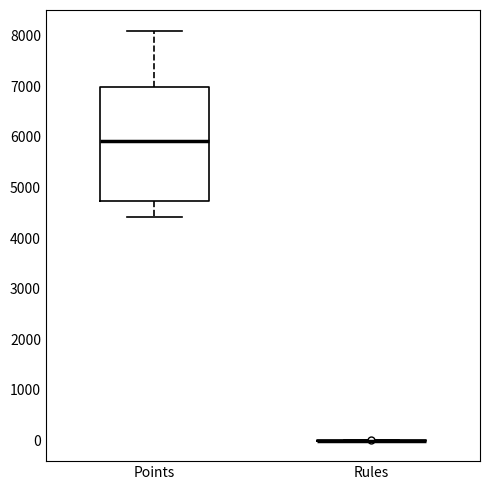

Reading left to right, transcribe this box plot: for each box, give where its median line is, the range the box spans, and where its two whiskers end, as read against the y-axis. The values are not printed on the chart, so give them approximately, as read against the axis.

Points: median 5900, box 4700 to 7000, whiskers 4400 to 8100
Rules: box collapsed to a line at 0, whiskers 0 to 0